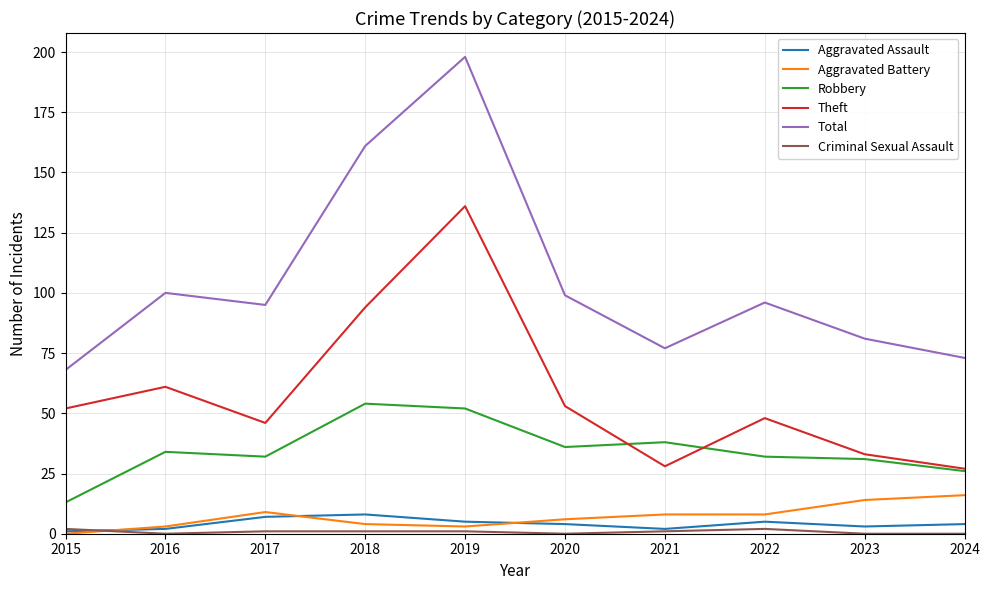

True or false: Aggravated Battery and Total cross at least once.

False